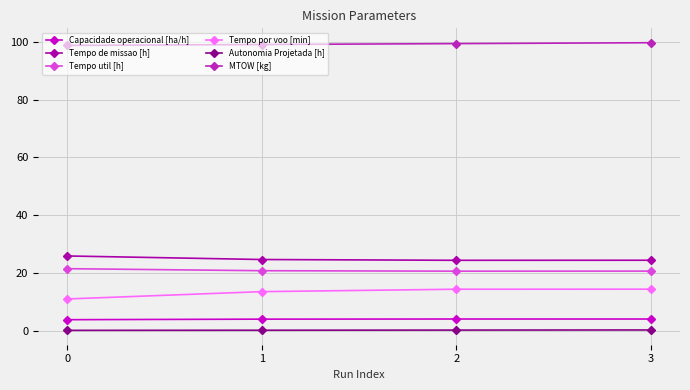

How many lines are shown in the chart?

6